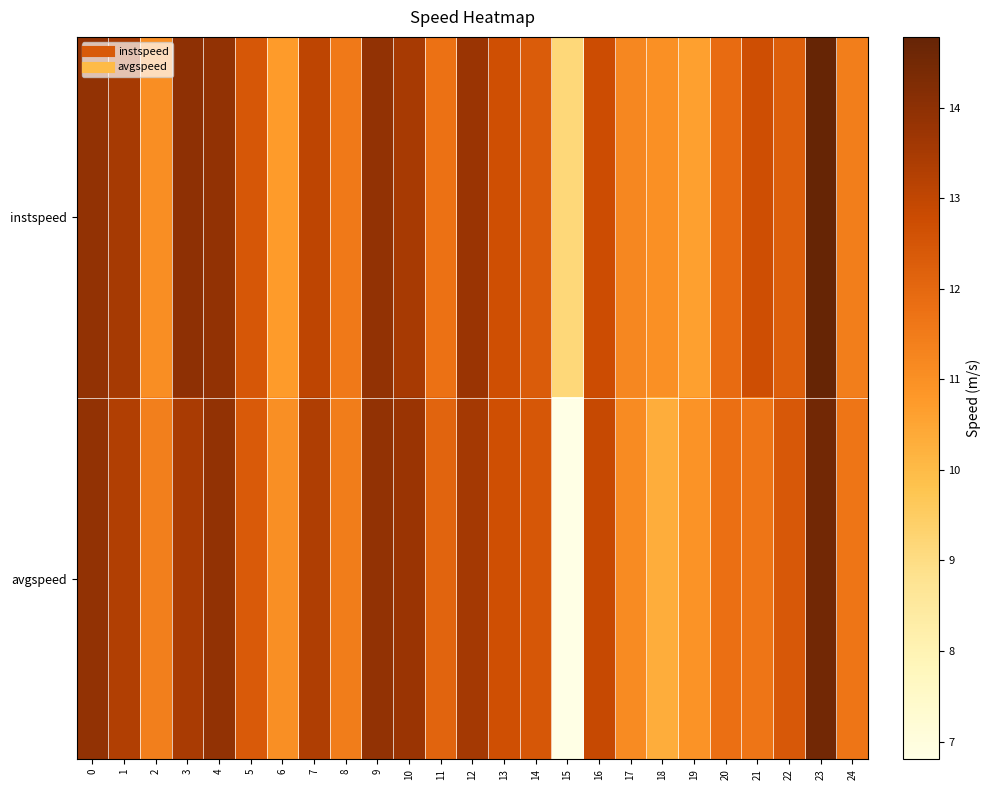

Which series has the largest range (max minus min)?

avgspeed